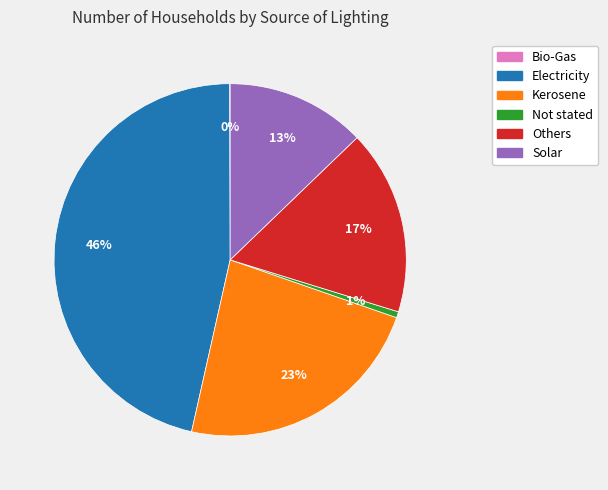

To the nearest percent, what is the average slice percentage?

17%